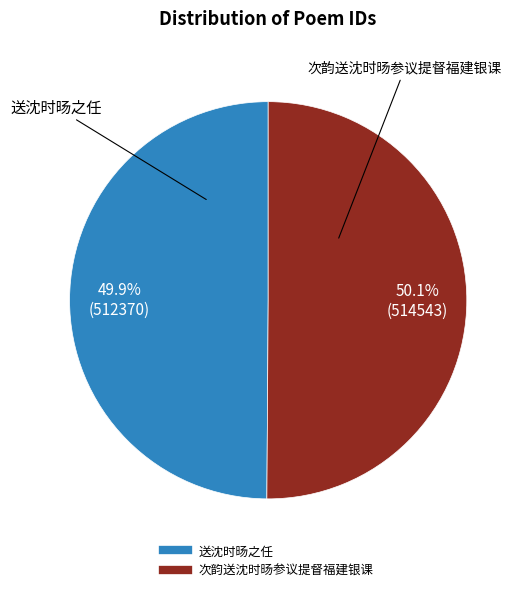

How many segments does this pie chart have?

2